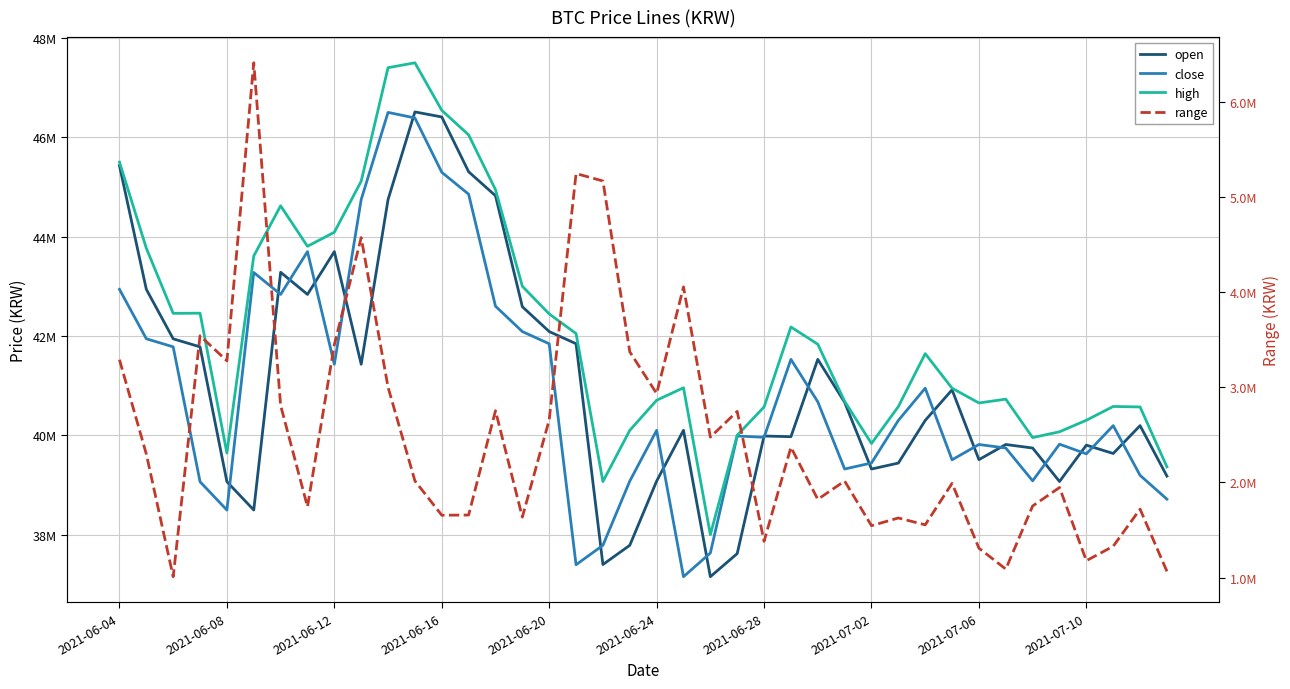

What is the difference between the maximum and minimum values in the close series?

9349000